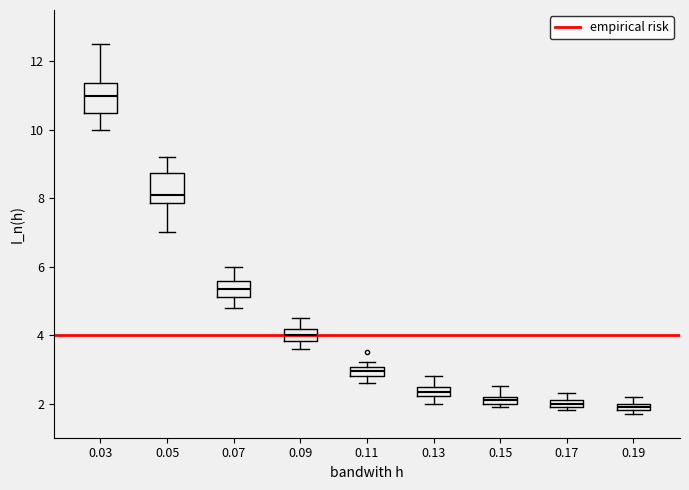

Where is the lower edge of the box at x = 0.11 on the y-axis? The values are not printed on the chart, so give them approximately, as read against the axis.

2.8